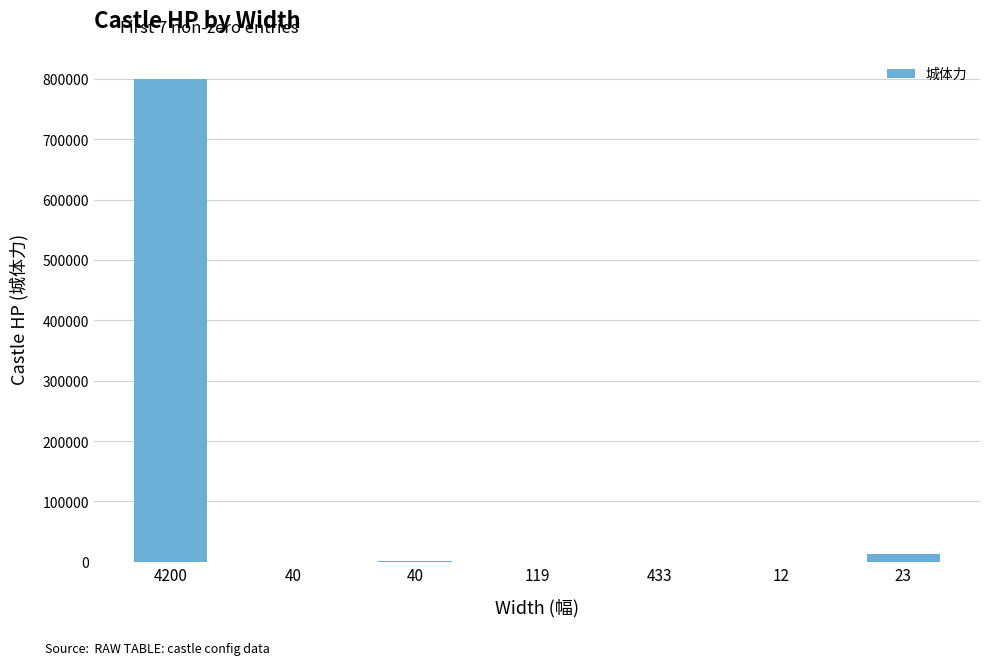

How many distinct data groups are displayed?

1